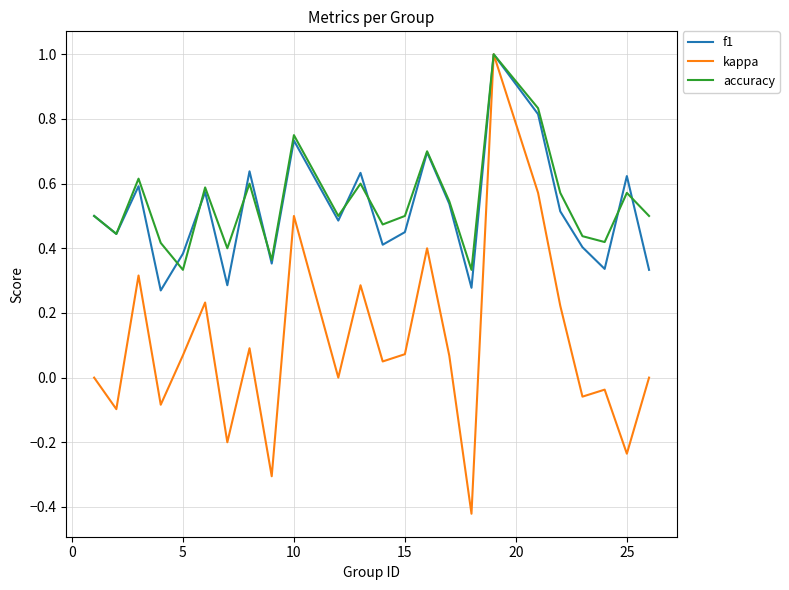

What is the greatest value displayed?

1.0